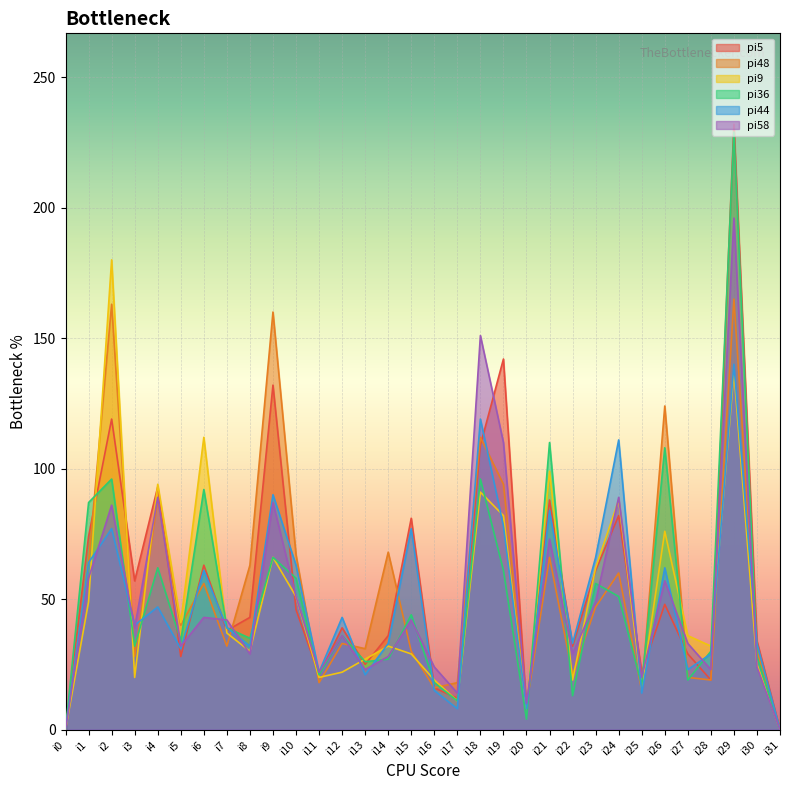

Does the chart display data point markers on the line(s)?

No